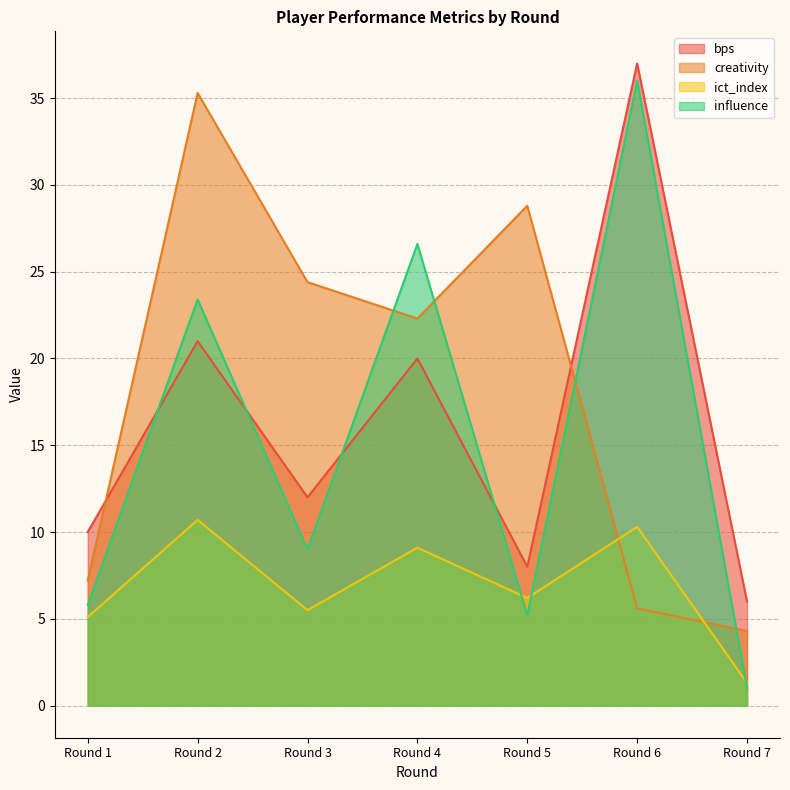

True or false: bps and ict_index intersect in this chart.

False